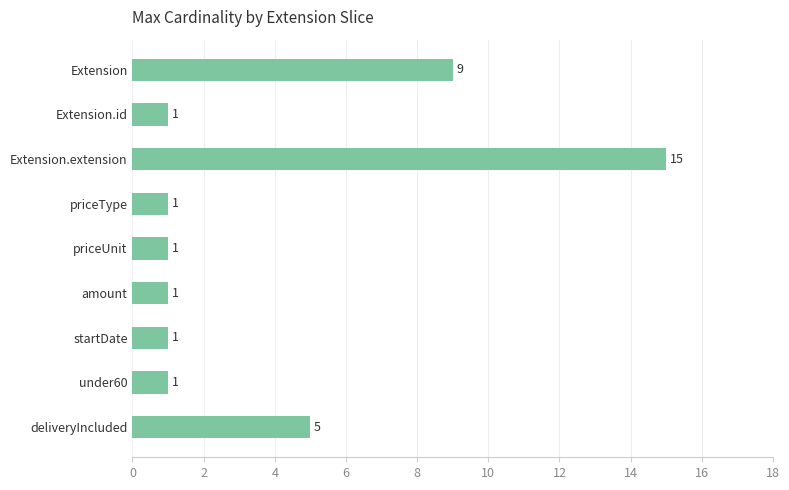

What is the value of the 4th bar from the top?

1